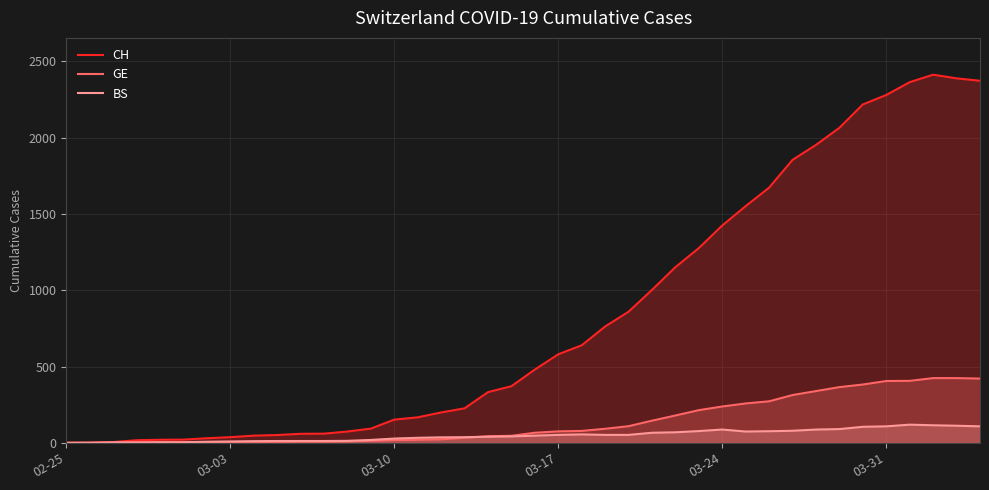

Rank the series by their maximum value, from highest to lowest.

CH, GE, BS